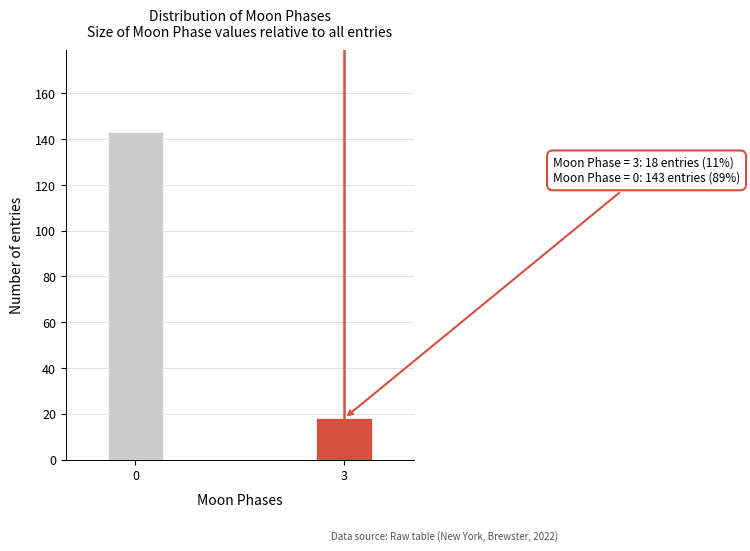

Reading right to left, what are all the values shown in this chart?

18	143